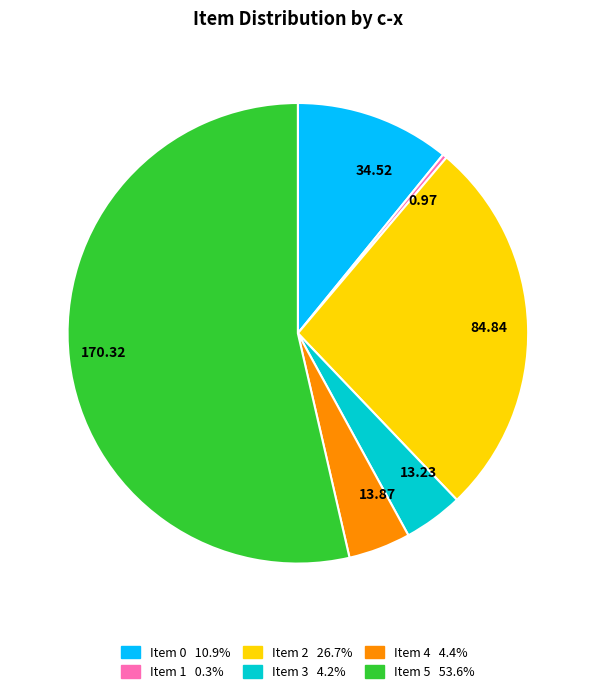

Is there a majority slice in this chart?

Yes